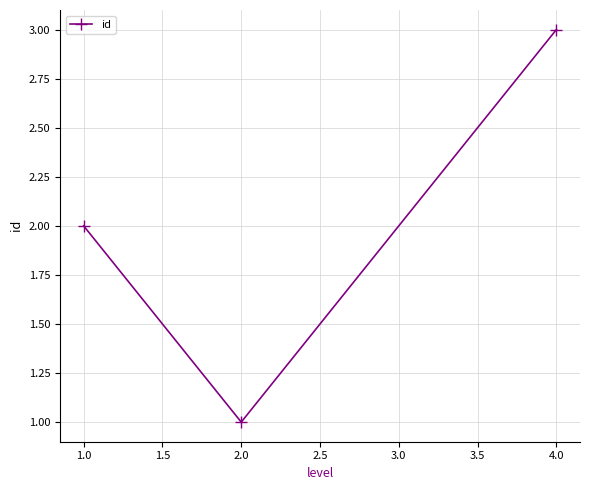

Reading left to right, what are all the values shown in this chart?

2	1	3